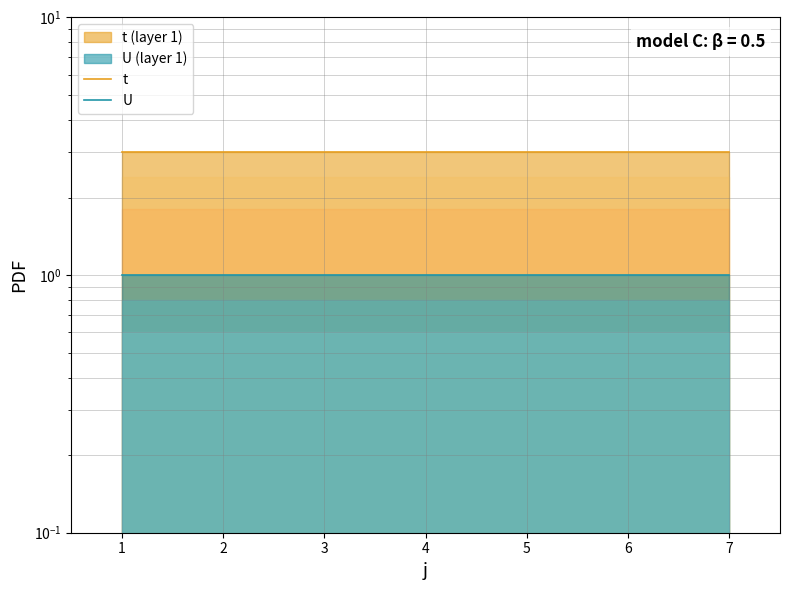

Rank the categories by t value from highest to lowest.

1, 2, 3, 4, 5, 6, 7